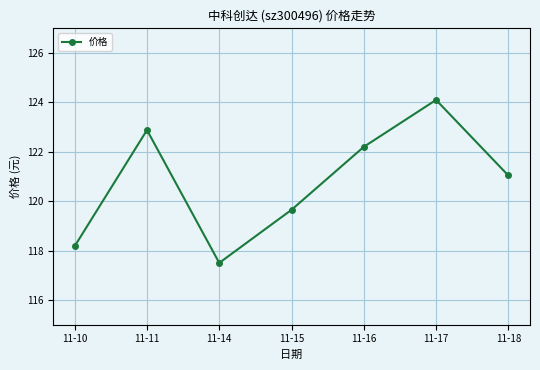

True or false: the data has more than 1 interior local peaks.

True